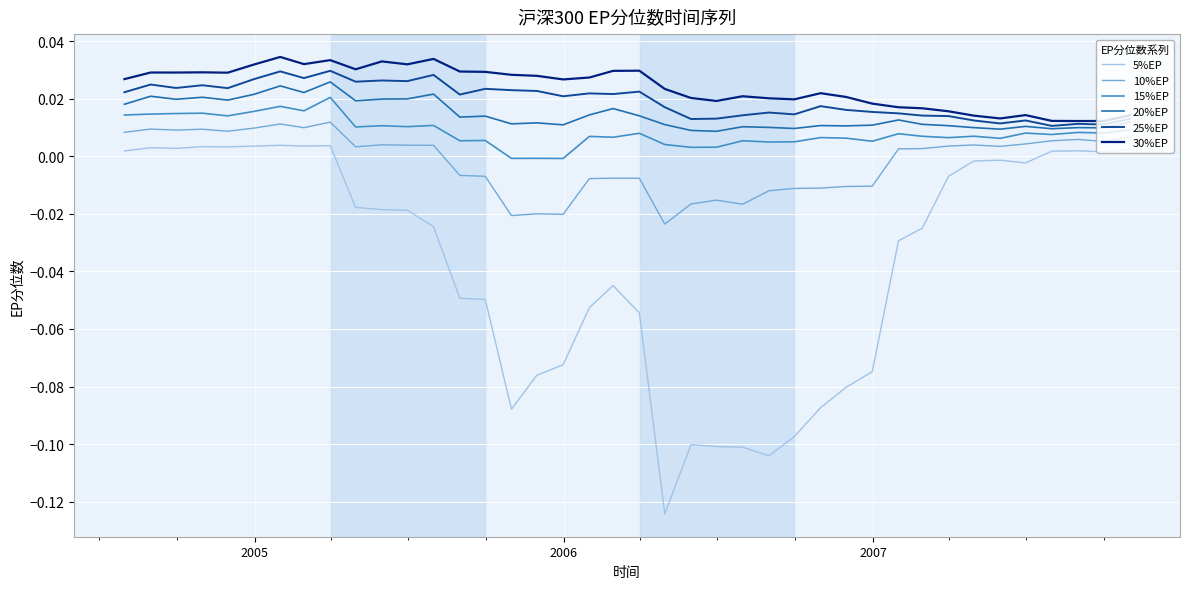

True or false: 15%EP and 25%EP cross at least once.

False